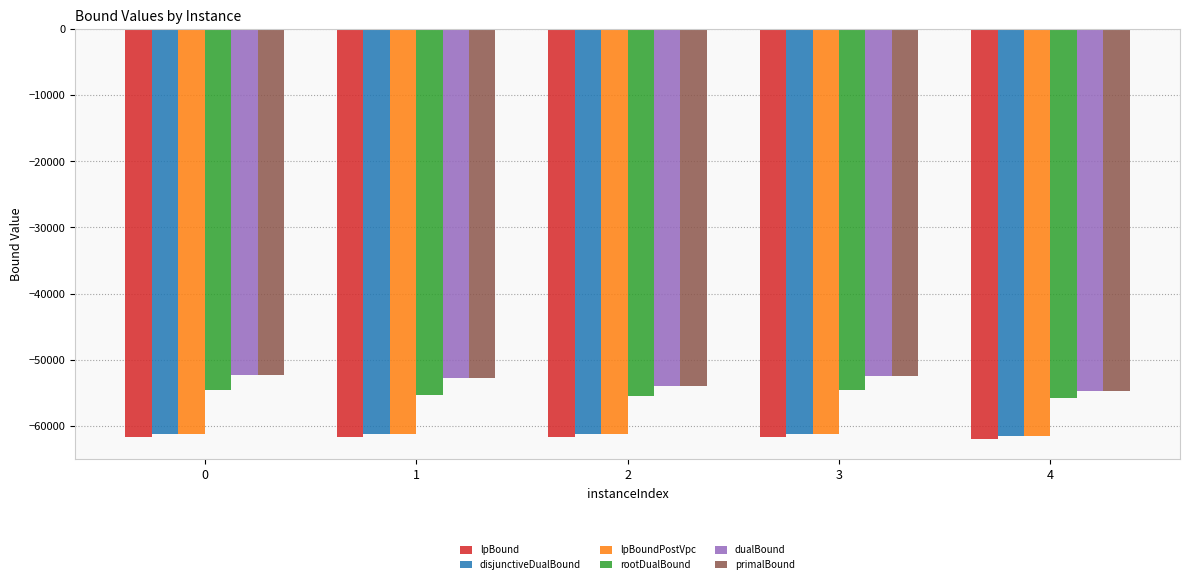

What is the smallest value displayed?

-61941.1